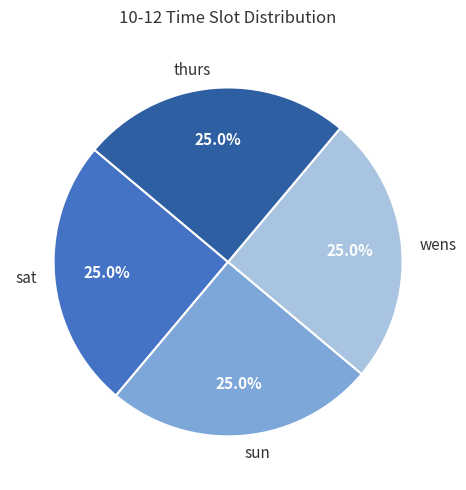

Does wens represent more than half of the total?

No